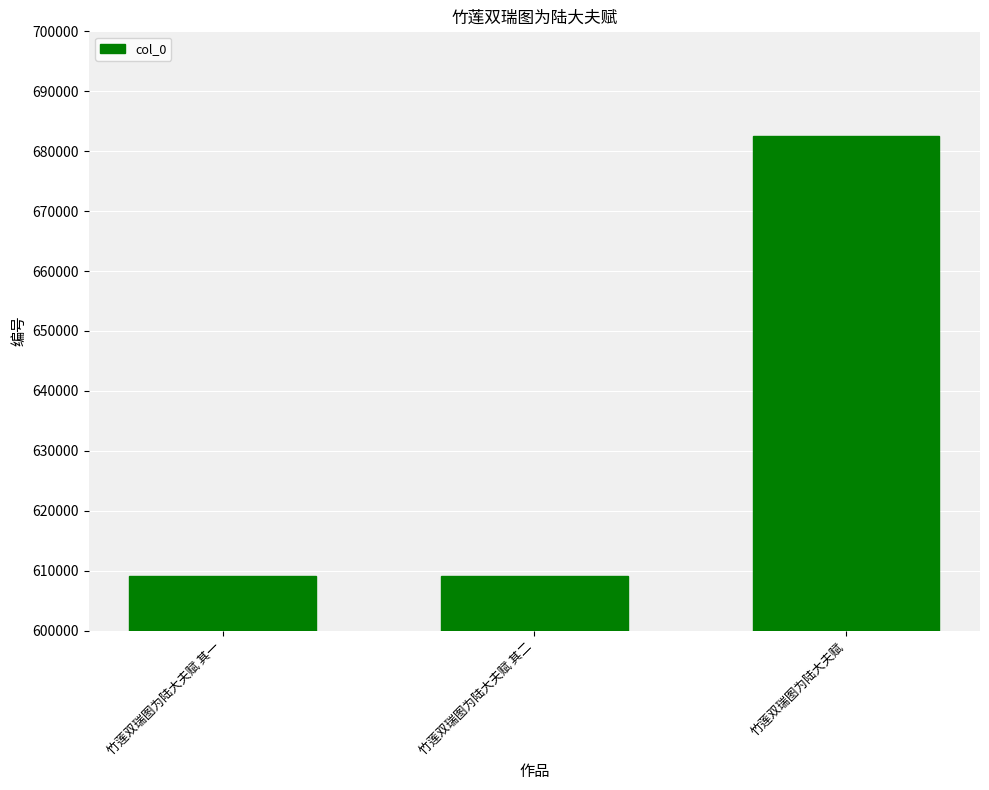

What is the value of the 2nd bar from the left?

609073